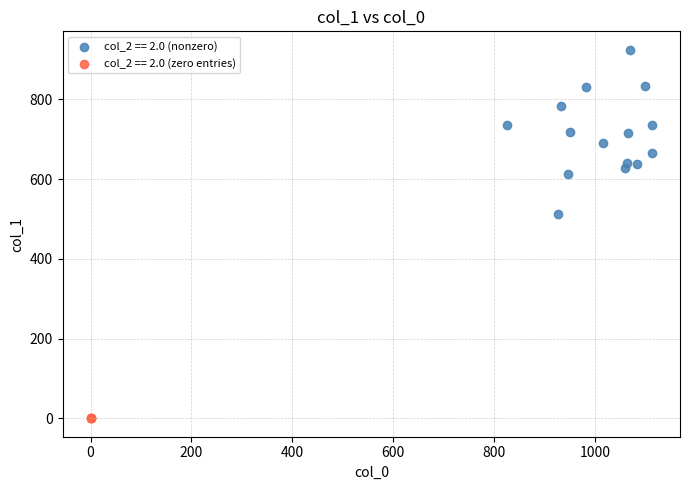

What are all the series names shown in the legend?

col_2 == 2.0 (nonzero), col_2 == 2.0 (zero entries)